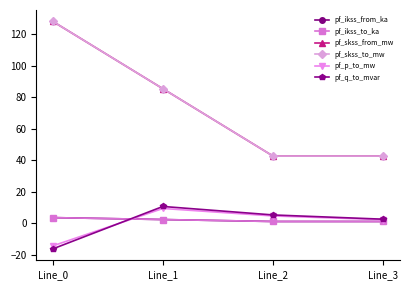

Between Line_2 and Line_3, which series saw the biggest shift?

pf_q_to_mvar